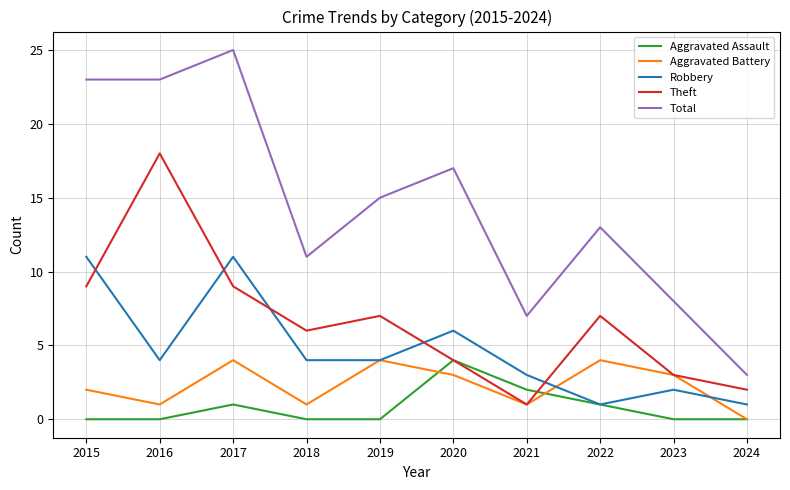

True or false: Theft and Total cross at least once.

False